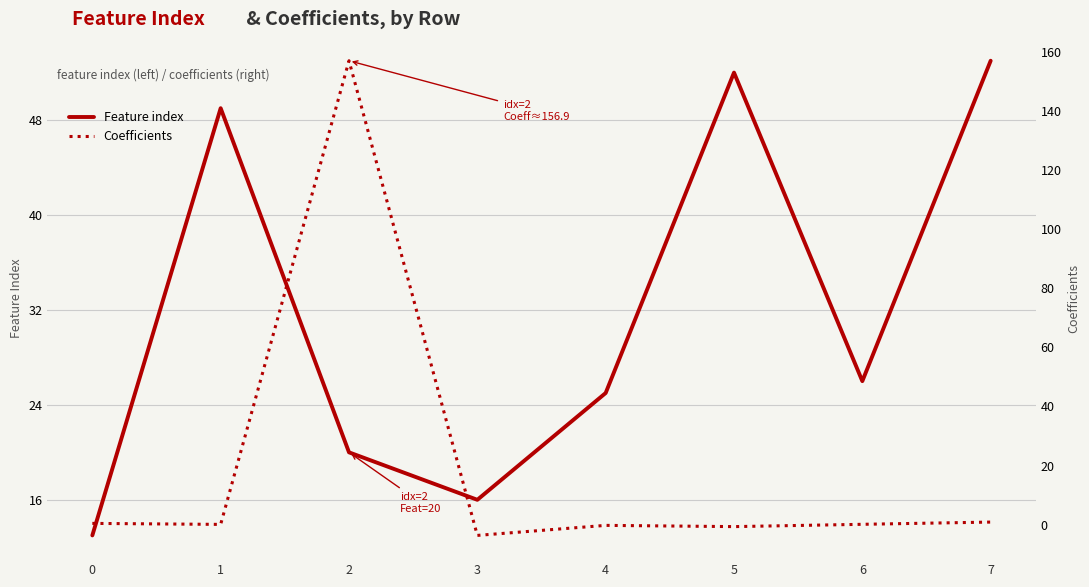

Which series has the largest total across all categories?

Feature index